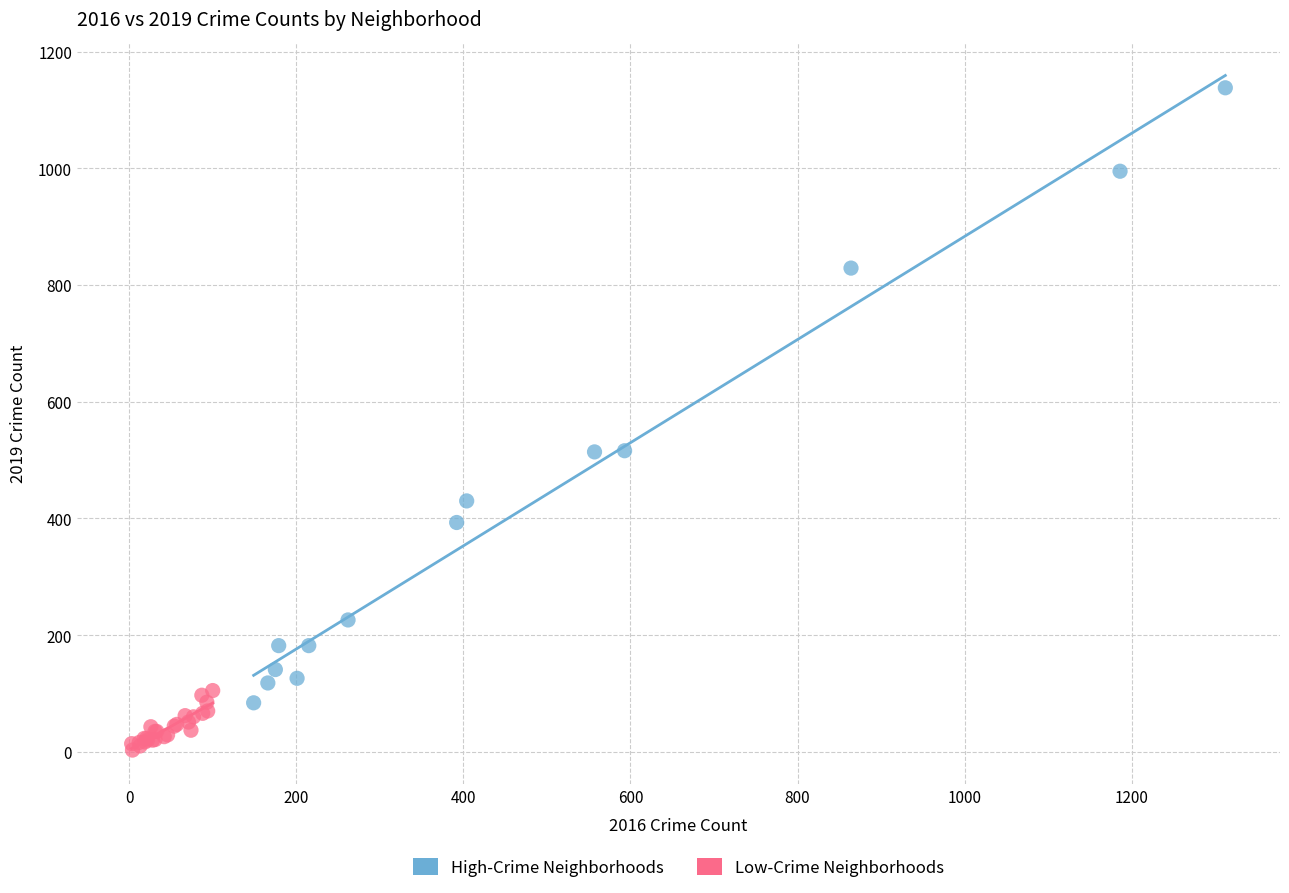

Which series contains the lowest Y value?

Low-Crime Neighborhoods